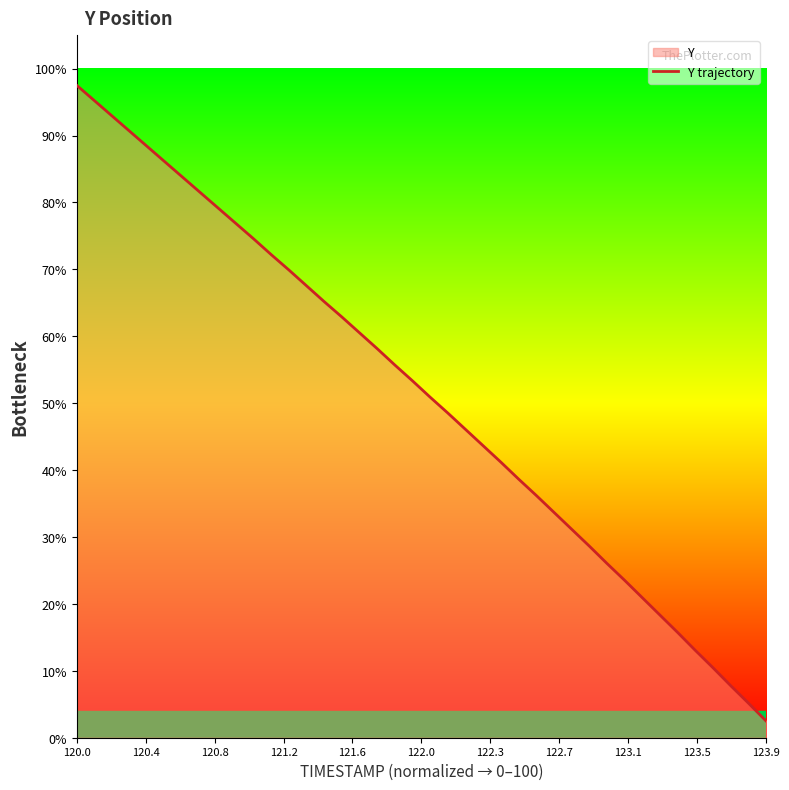

Which label corresponds to the smallest value in the chart?

123.9